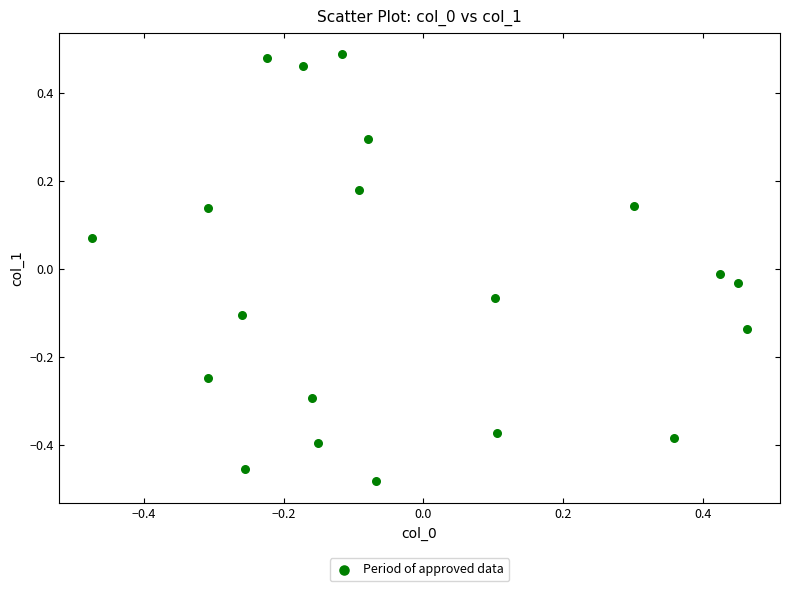

What is the range of Y values (max minus min)?

1.0